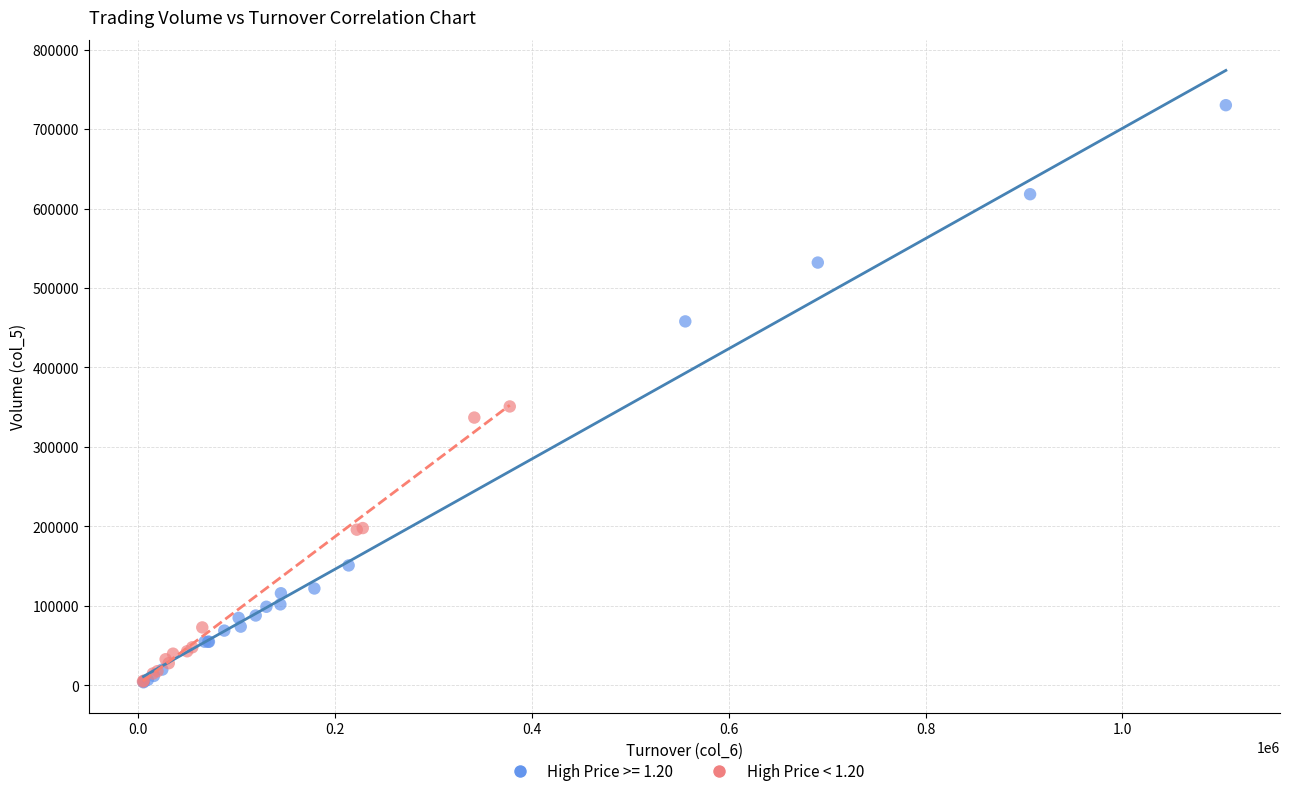

Which series reaches the maximum Y coordinate?

High Price >= 1.20